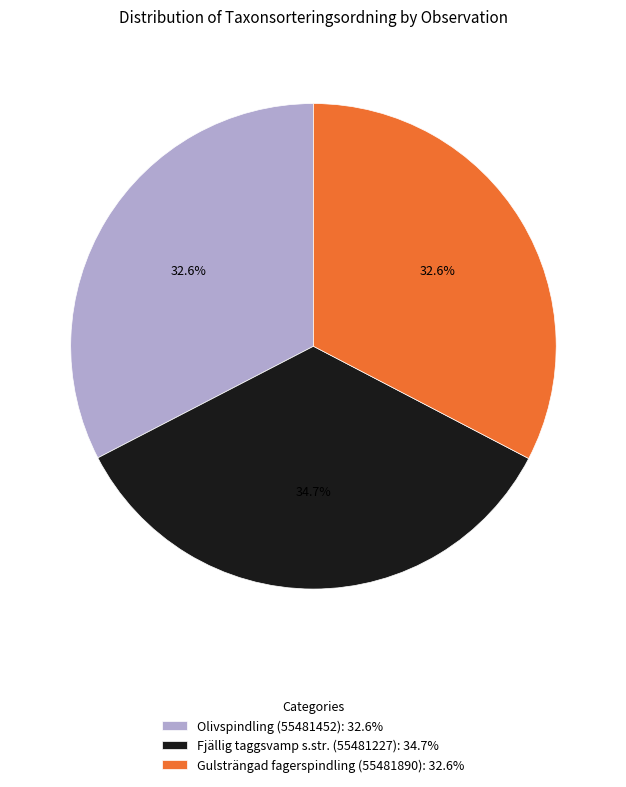

To the nearest percent, what portion does Gulsträngad fagerspindling (55481890) represent?

33%